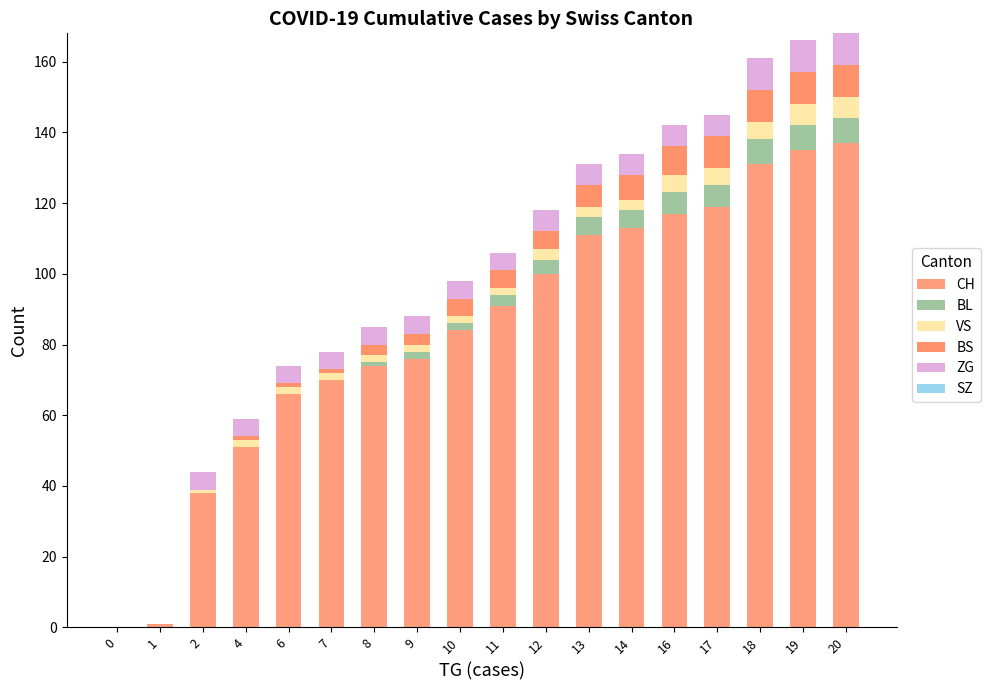

How many distinct data groups are displayed?

5